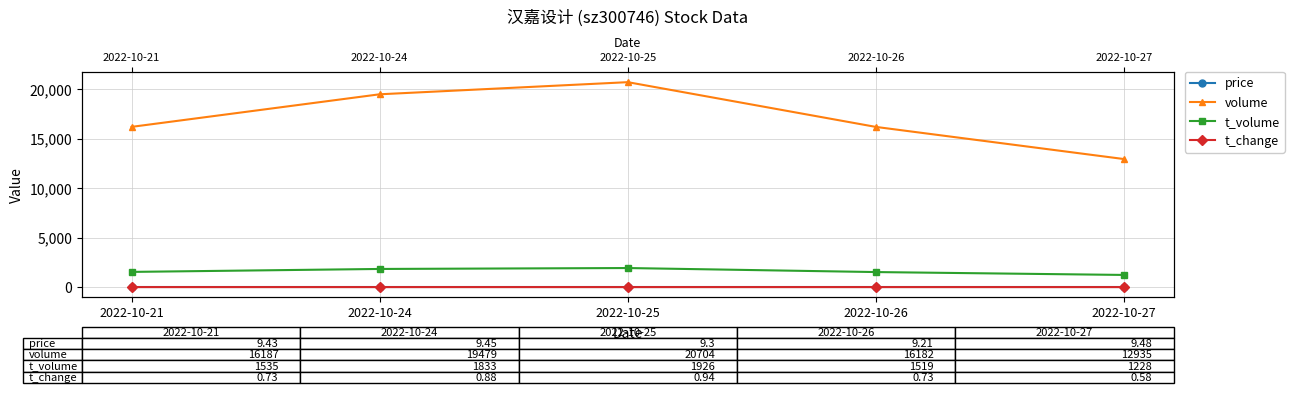

True or false: t_change and price cross at least once.

False